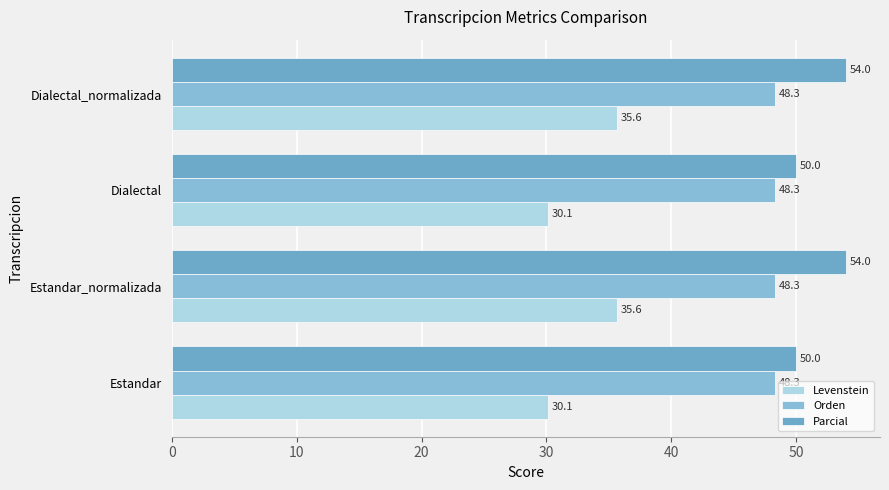

How many values in the Levenstein series are below 35?

2